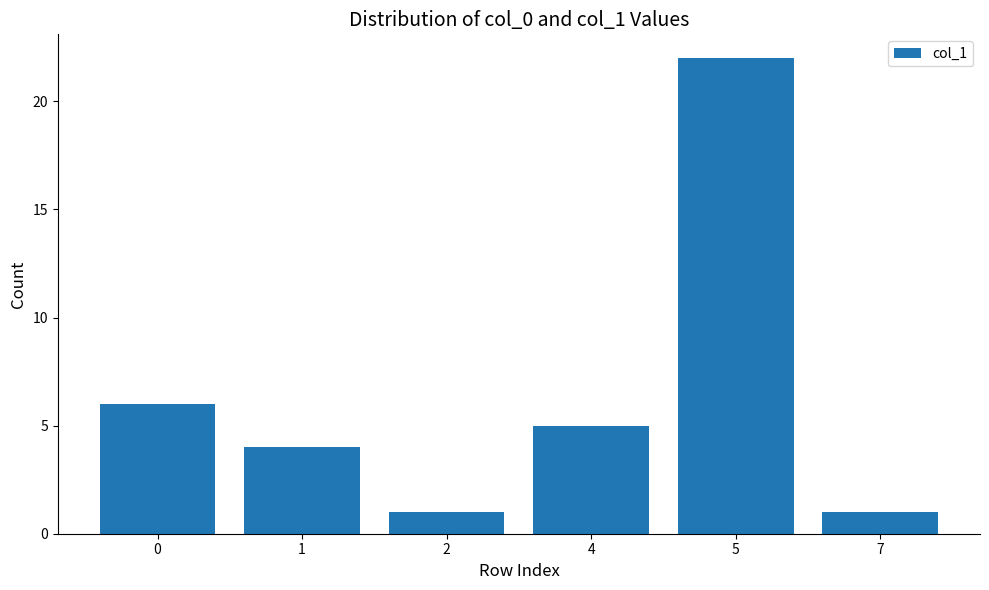

What is the difference between the maximum and minimum values?

21